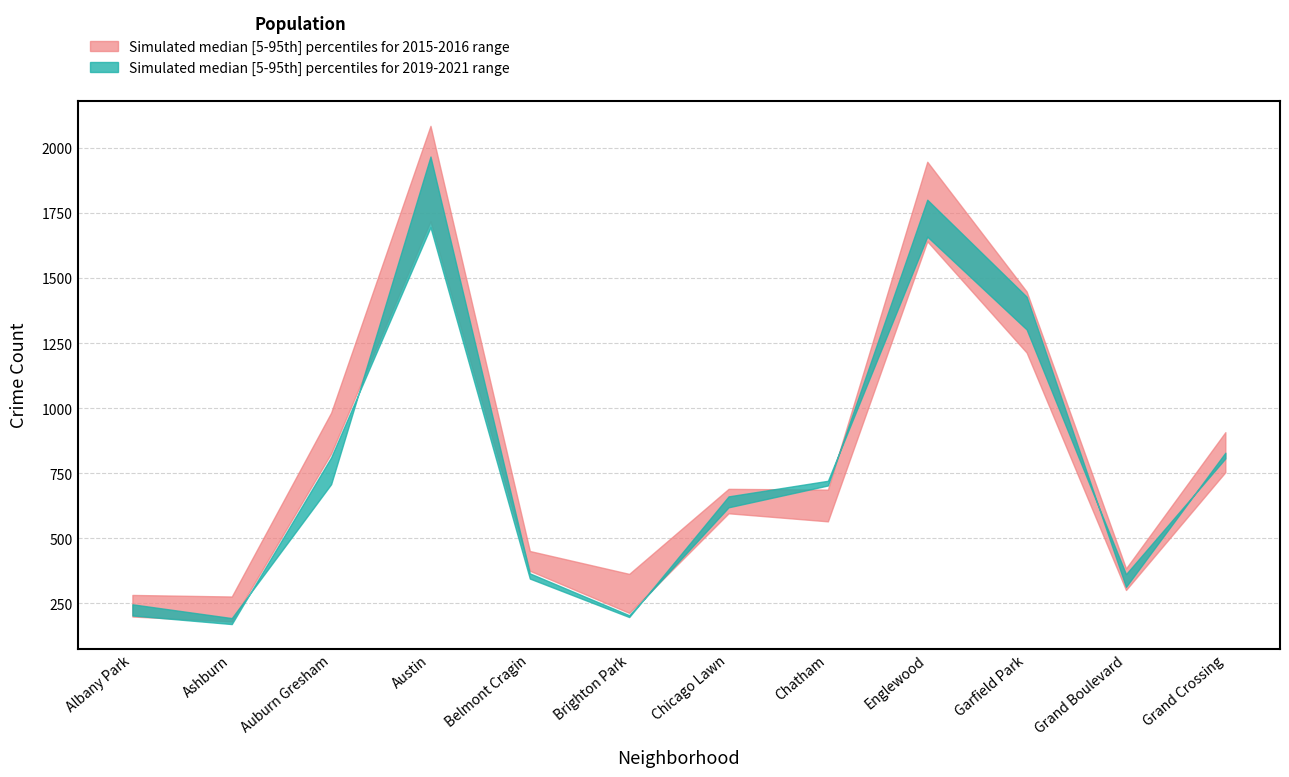

Reading left to right, extract all data points from this chart.

upper_band: Albany Park=282	Ashburn=276	Auburn Gresham=983	Austin=2086	Belmont Cragin=451	Brighton Park=363	Chicago Lawn=690	Chatham=687	Englewood=1948	Garfield Park=1449	Grand Boulevard=384	Grand Crossing=908
lower_band: Albany Park=199	Ashburn=180	Auburn Gresham=826	Austin=1719	Belmont Cragin=375	Brighton Park=213	Chicago Lawn=596	Chatham=565	Englewood=1642	Garfield Park=1214	Grand Boulevard=301	Grand Crossing=754
upper_band2: Albany Park=246	Ashburn=193	Auburn Gresham=708	Austin=1968	Belmont Cragin=365	Brighton Park=204	Chicago Lawn=619	Chatham=703	Englewood=1802	Garfield Park=1429	Grand Boulevard=313	Grand Crossing=829
lower_band2: Albany Park=203	Ashburn=170	Auburn Gresham=811	Austin=1696	Belmont Cragin=345	Brighton Park=197	Chicago Lawn=661	Chatham=721	Englewood=1660	Garfield Park=1303	Grand Boulevard=362	Grand Crossing=807